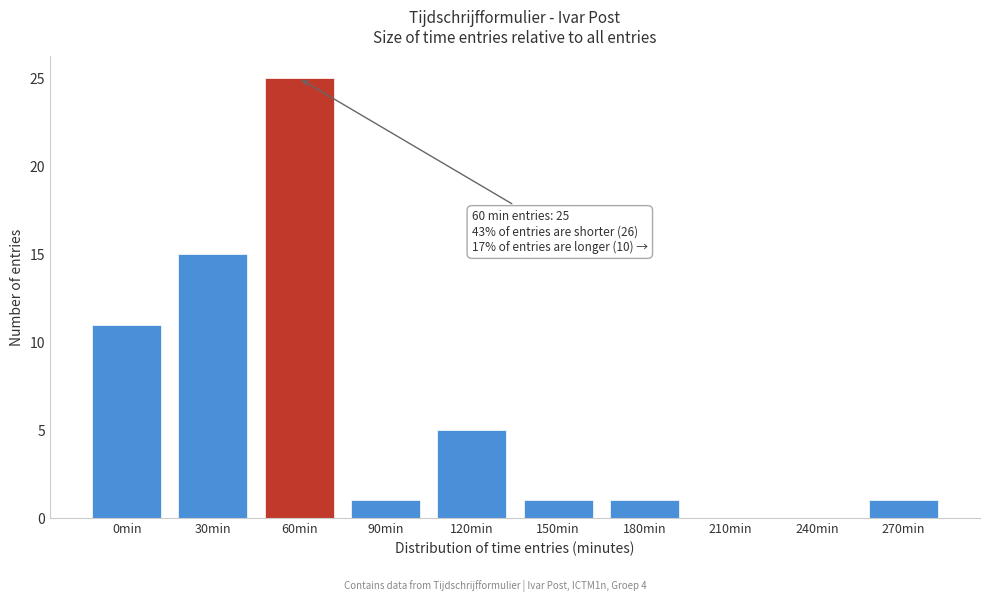

Reading left to right, extract all data points from this chart.

0min=11	30min=15	60min=25	90min=1	120min=5	150min=1	180min=1	210min=0	240min=0	270min=1